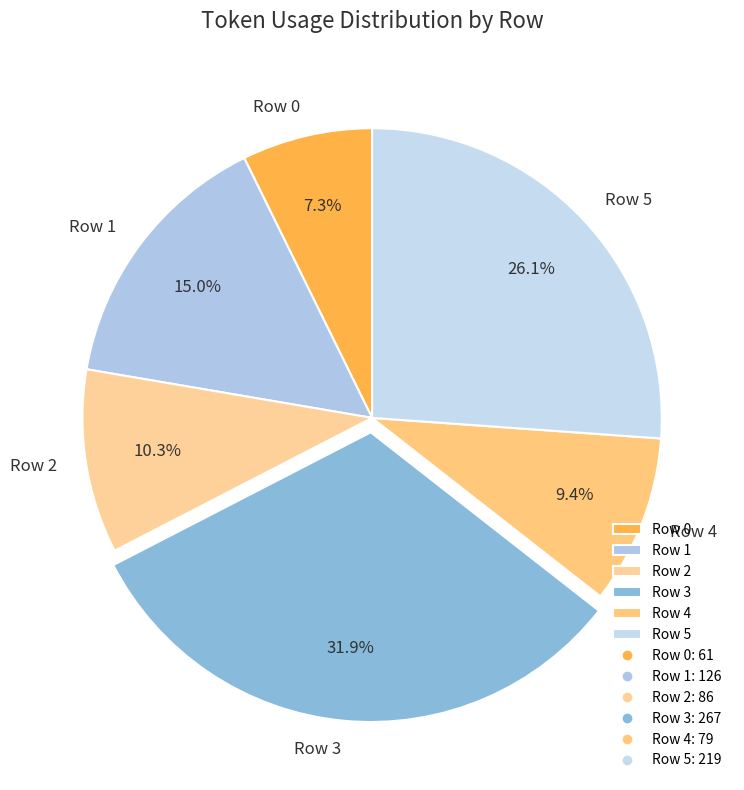

Which category has the smallest portion of the pie?

Row 0